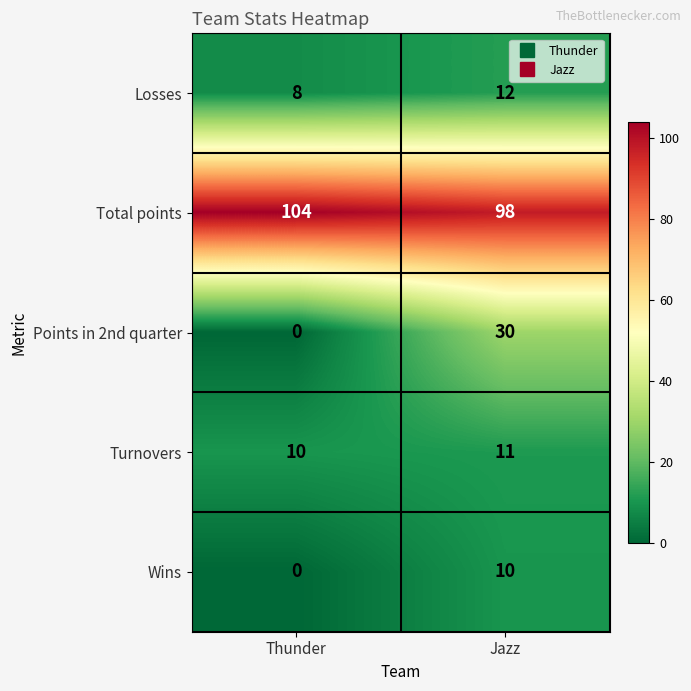

What is the difference between the highest and lowest values at Jazz?

88